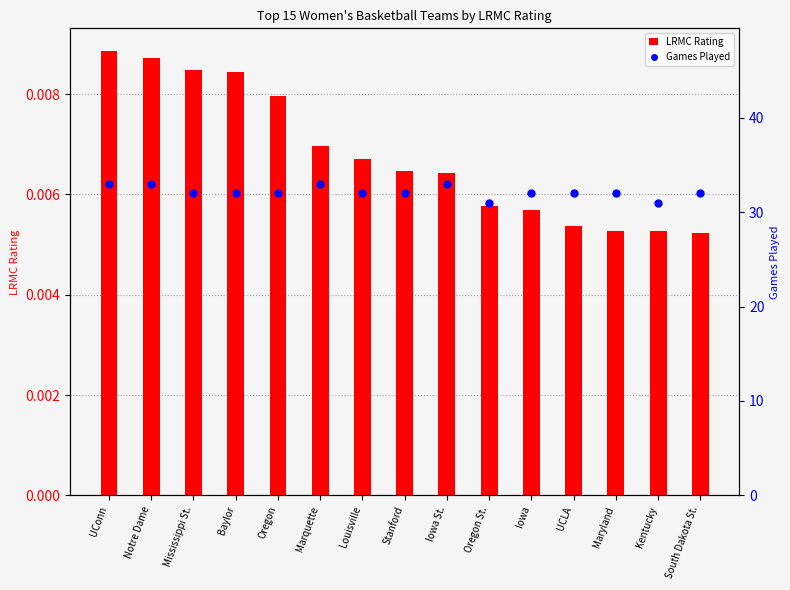

Which series has the largest total across all categories?

Games Played